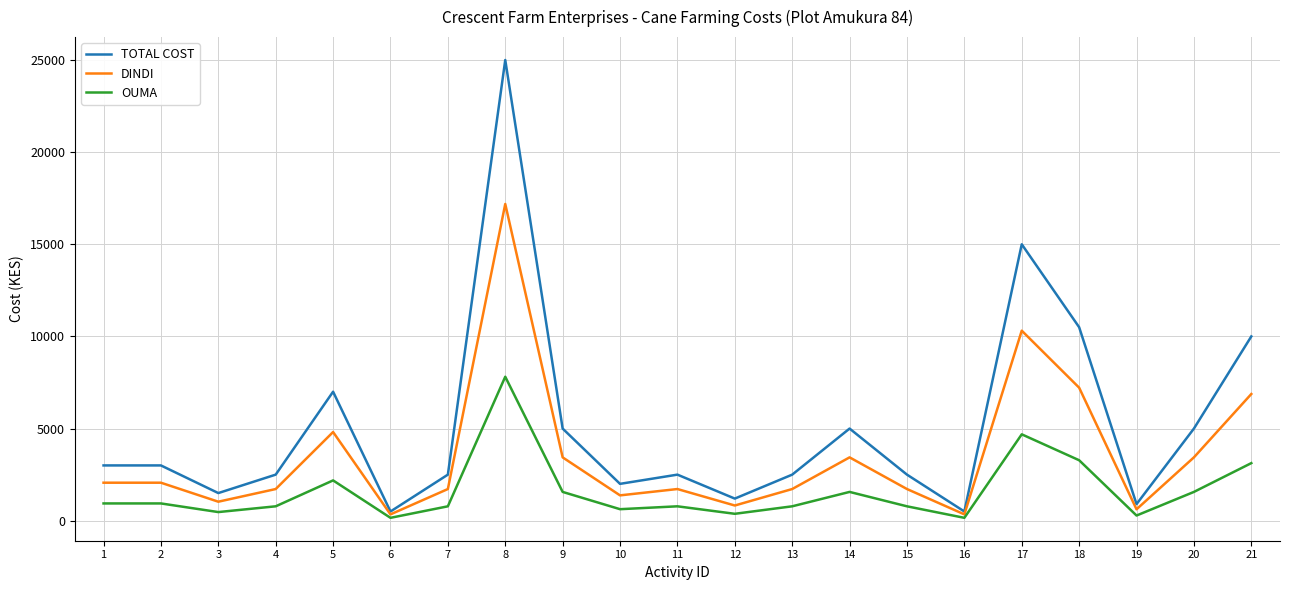

What is the maximum value for DINDI?

17187.5